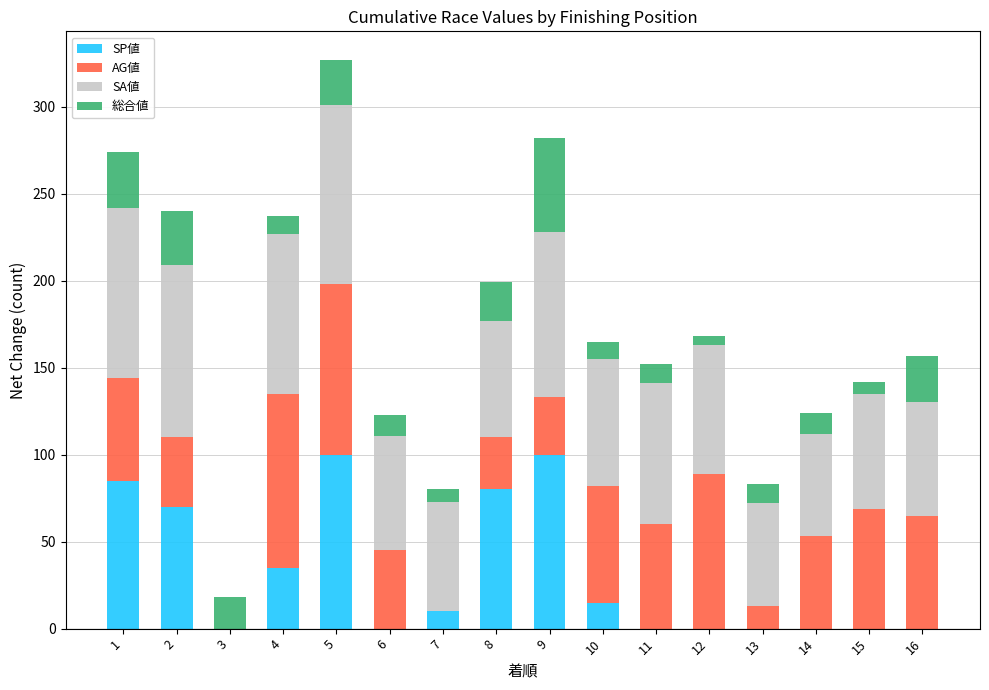

At which category is the sum across all series the highest?

5